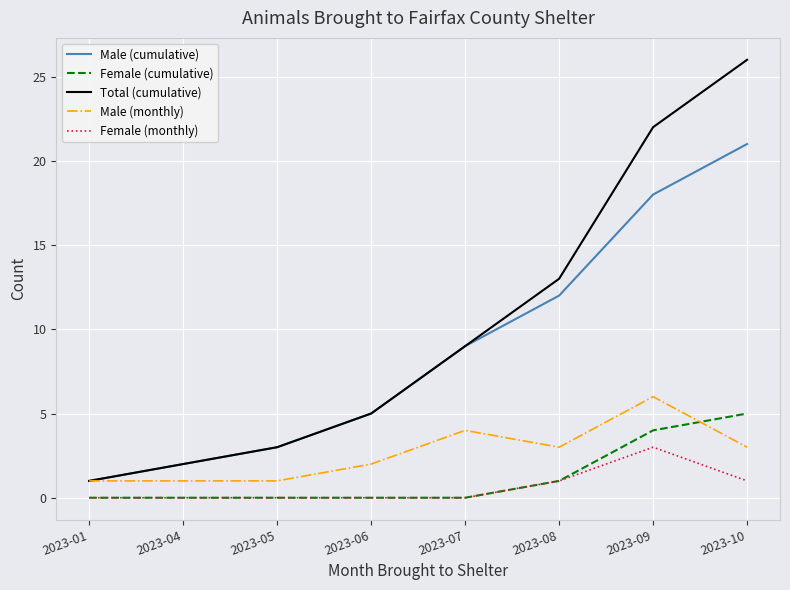

After their last crossing, which series has the higher values: Female (cumulative) or Male (monthly)?

Female (cumulative)